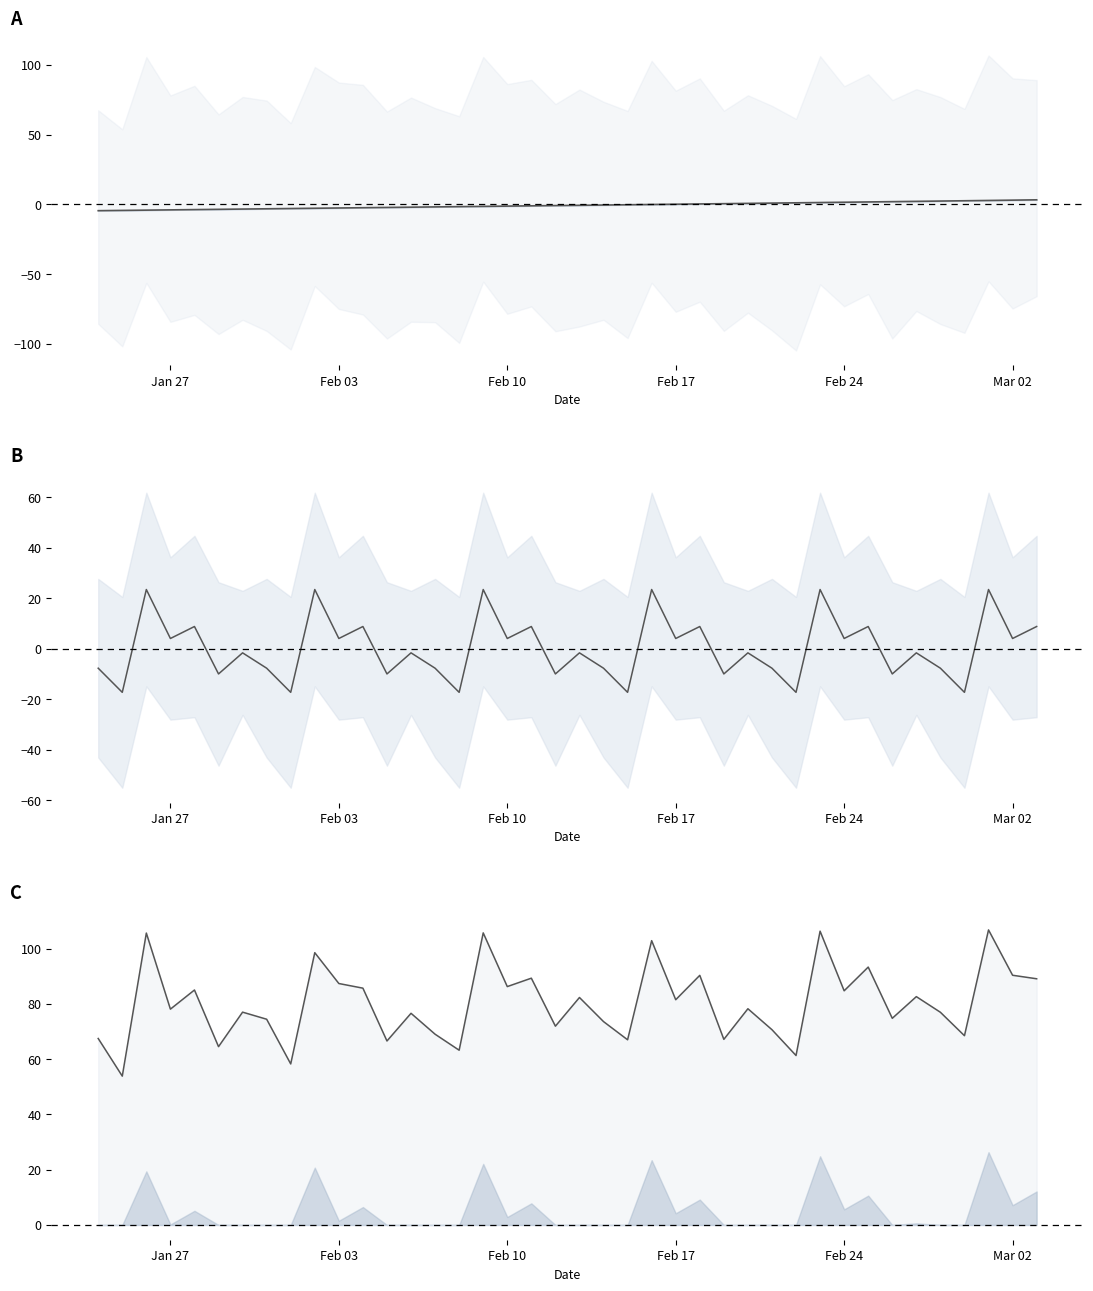

How many categories are shown in the chart?

40